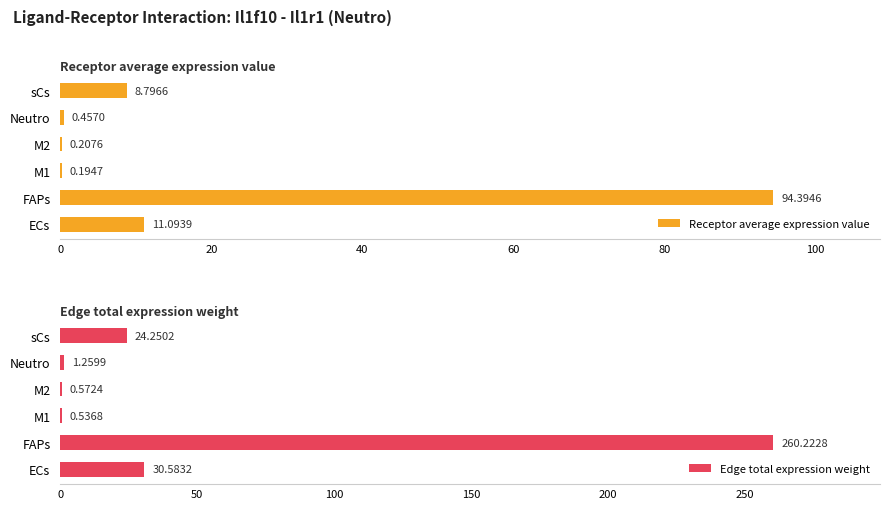

List the series in order of their peak value, highest first.

Edge total expression weight, Receptor average expression value